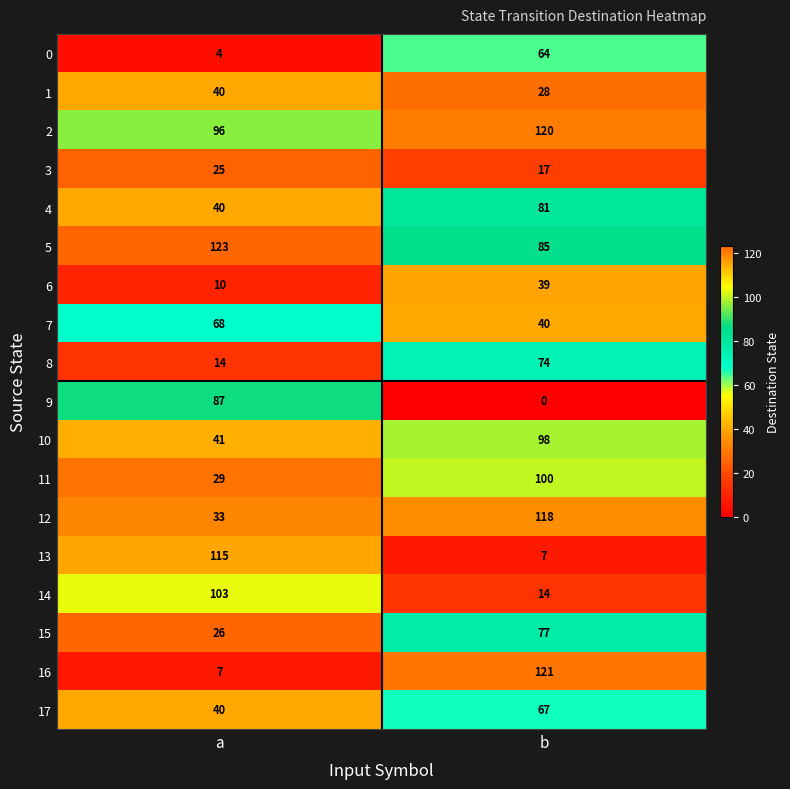

The value of 14 at b is 19. True or false?

False